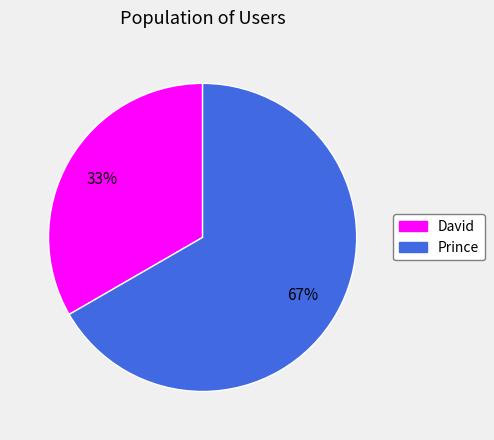

To the nearest percent, what is the combined percentage of Prince and David?

100%